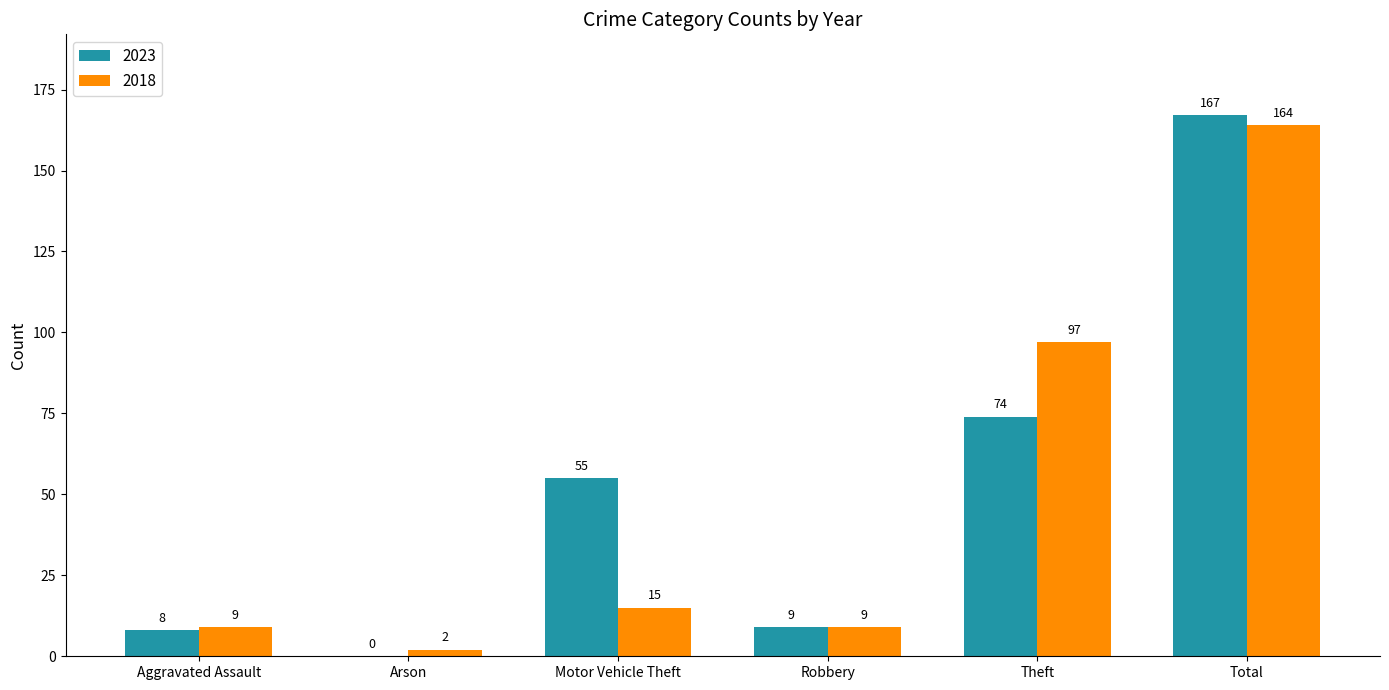

Does the chart contain stacked bars?

No